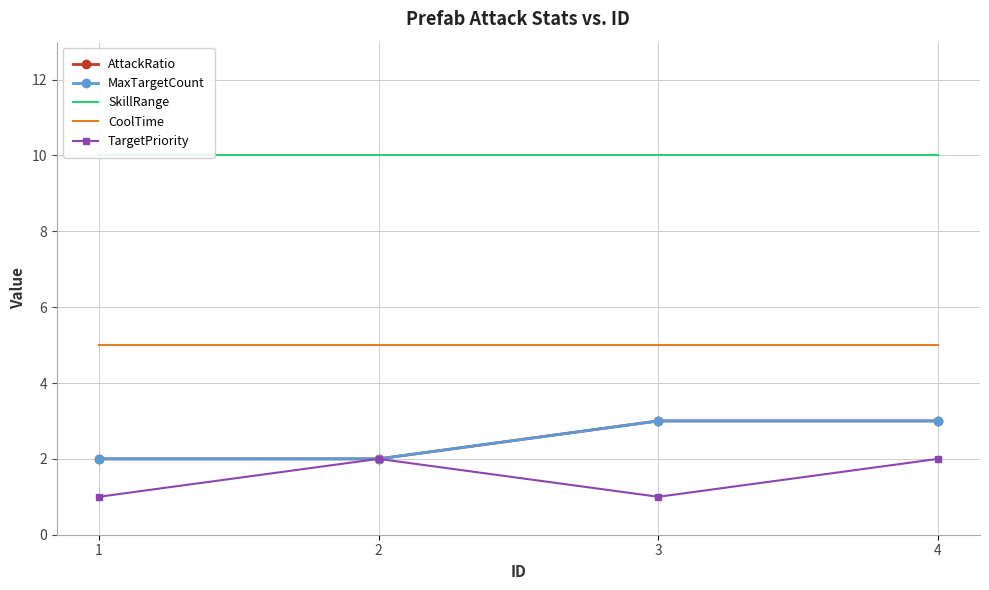

How many data points does each series have?

4